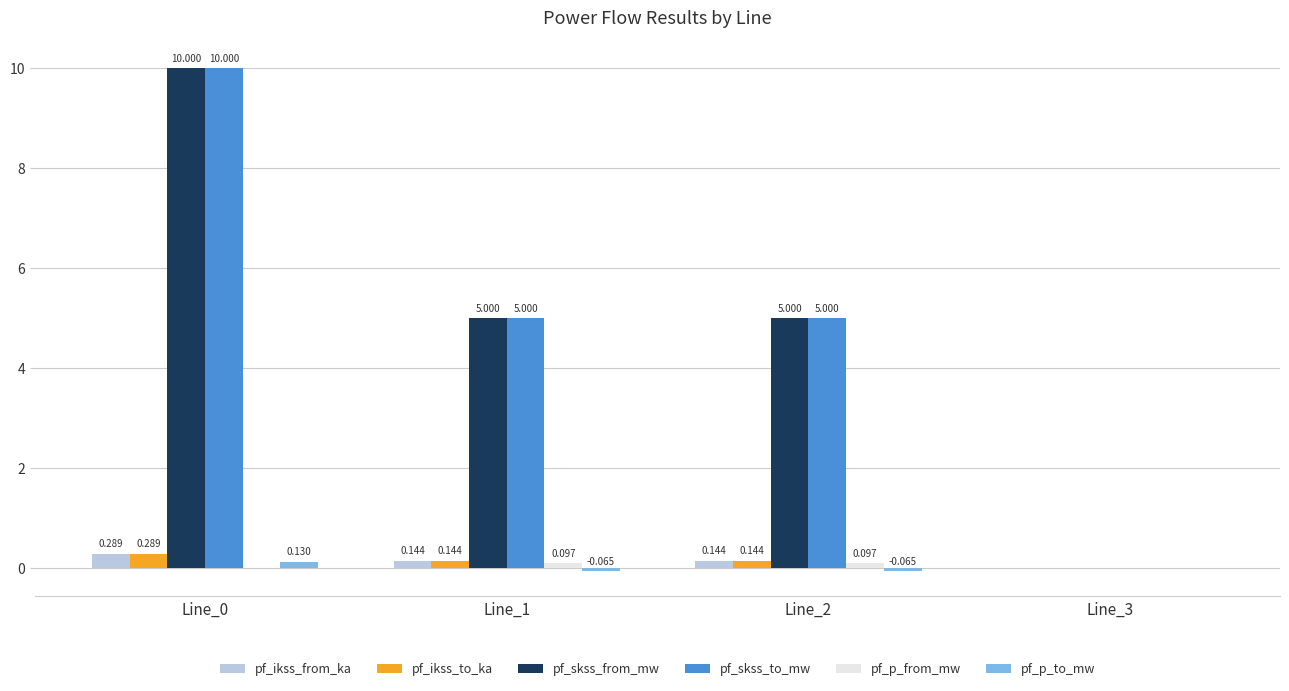

How many groups of bars are there?

4